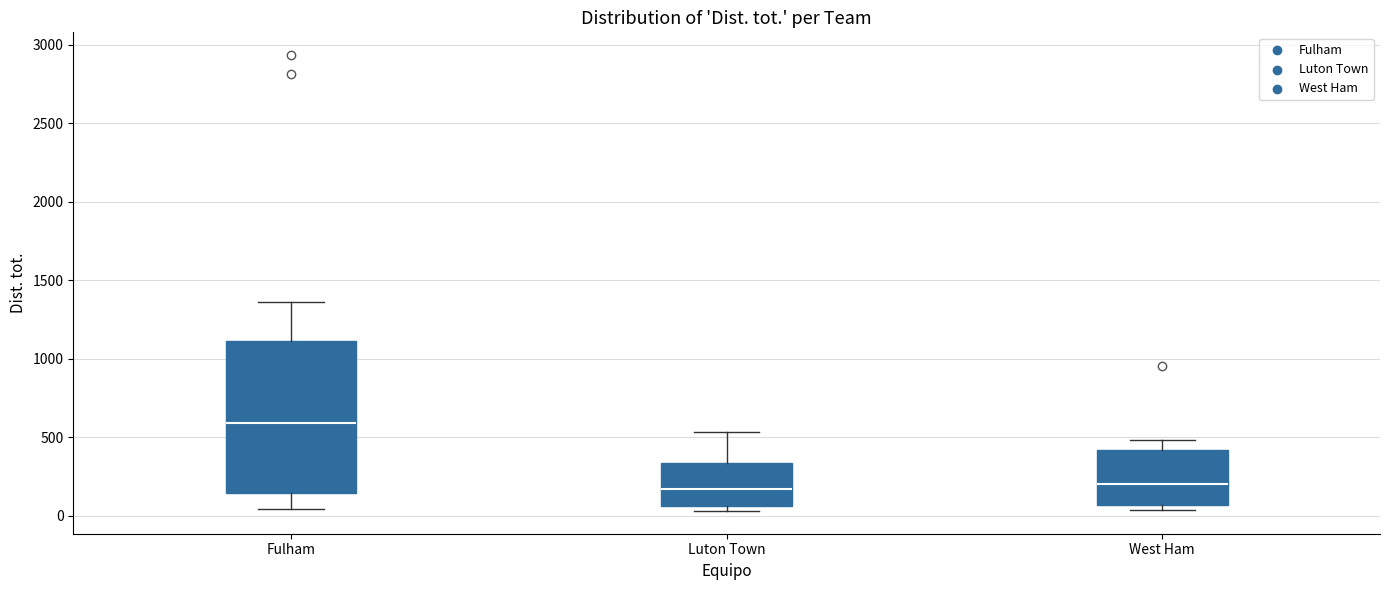

Reading left to right, read every box against the y-axis: the position of its median line, the range the box covers, and the ends of its whiskers. The values are not printed on the chart, so give them approximately, as read against the axis.

Fulham: median 600, box 150 to 1100, whiskers 50 to 1350
Luton Town: median 150, box 50 to 350, whiskers 50 (just below the box's lower edge) to 550
West Ham: median 200, box 50 to 400, whiskers 50 (just below the box's lower edge) to 500